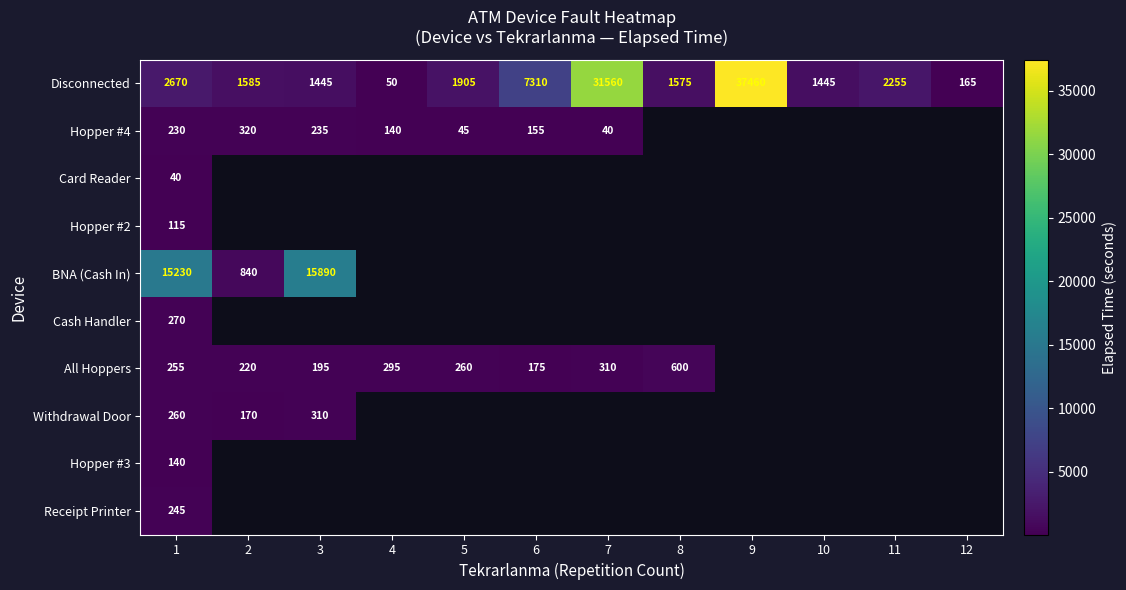

True or false: Hopper #3 has a value of 249 at 1.

False